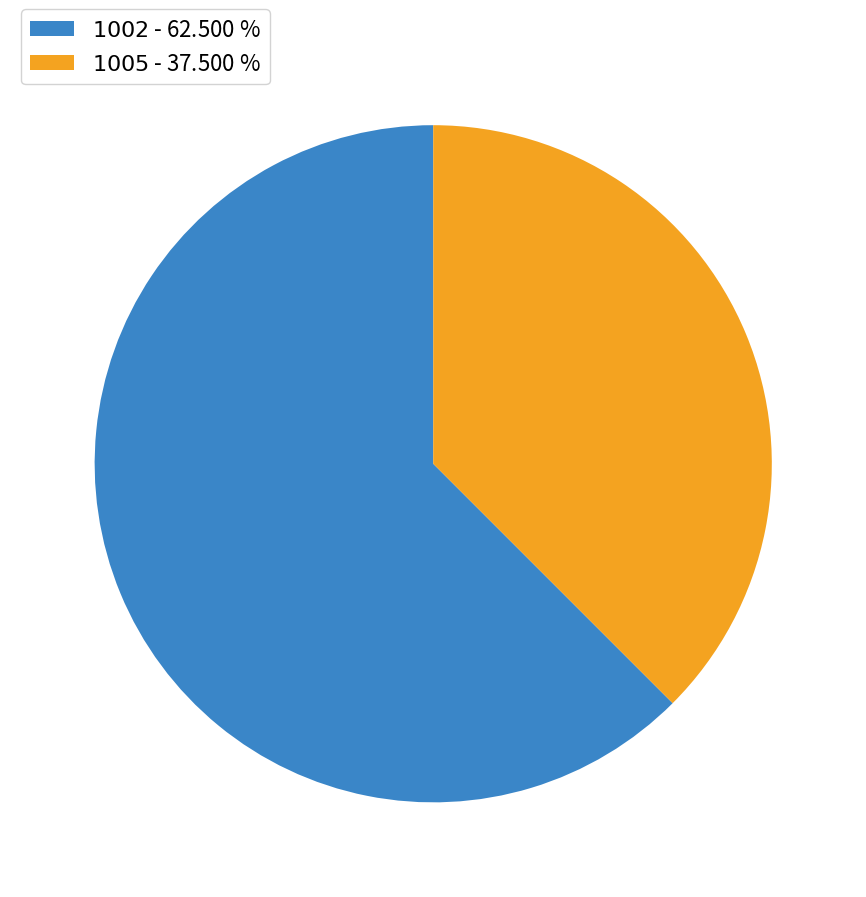

Does any single category account for the majority?

Yes